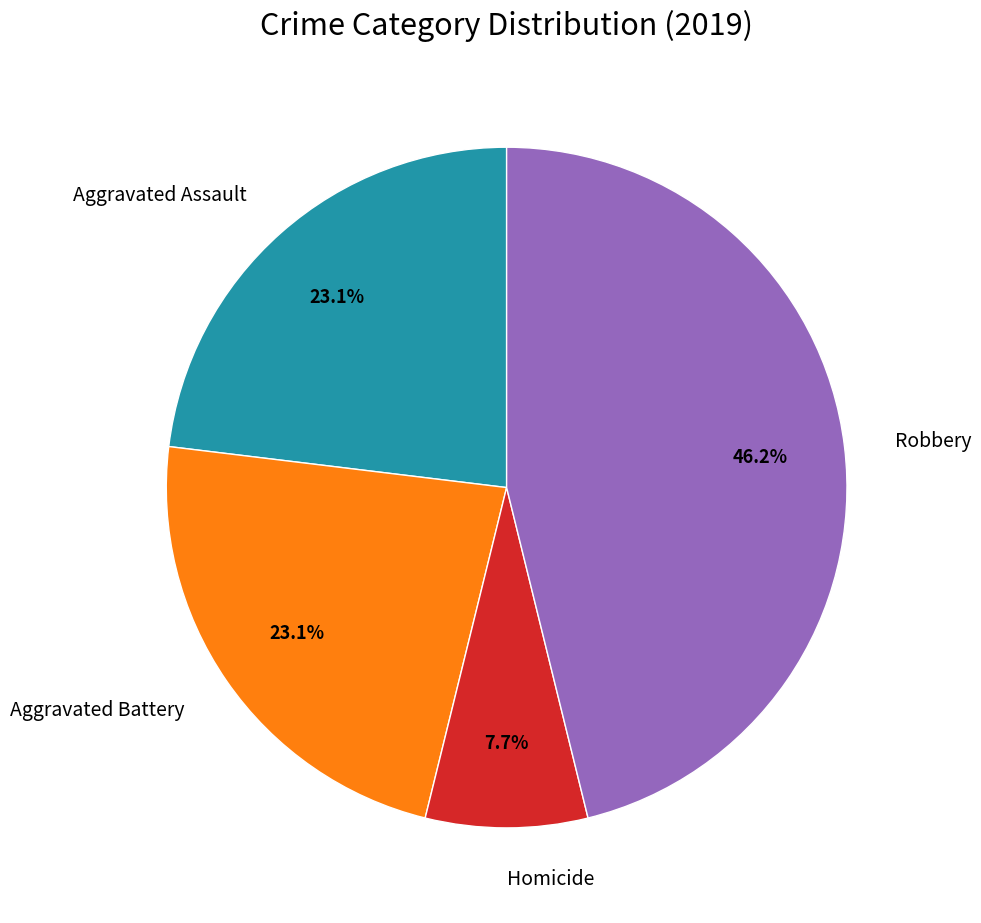

Which slice is the smallest?

Homicide